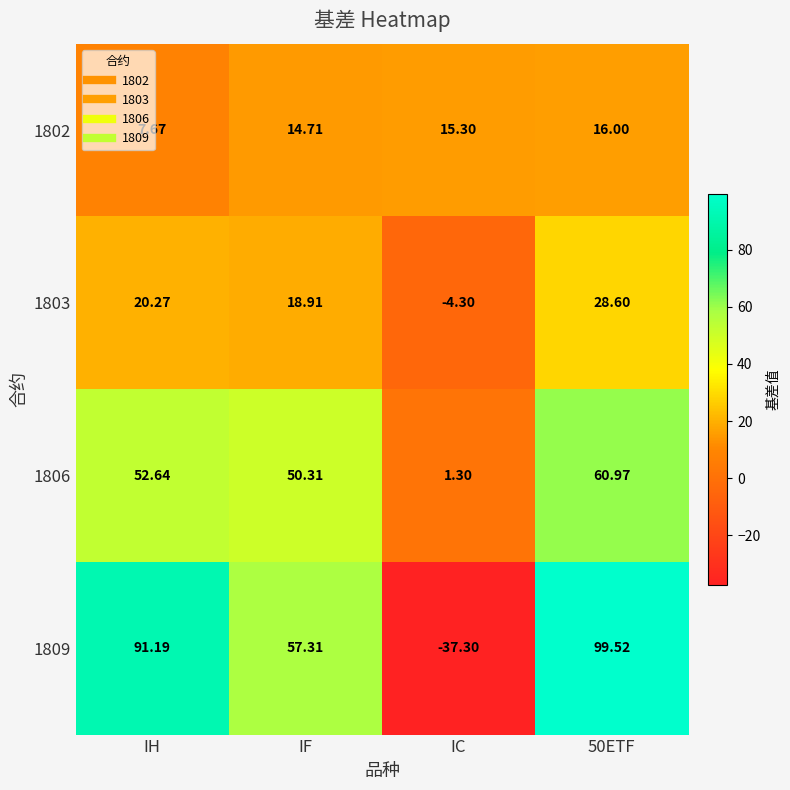

What is the minimum value shown in the chart?

-37.3